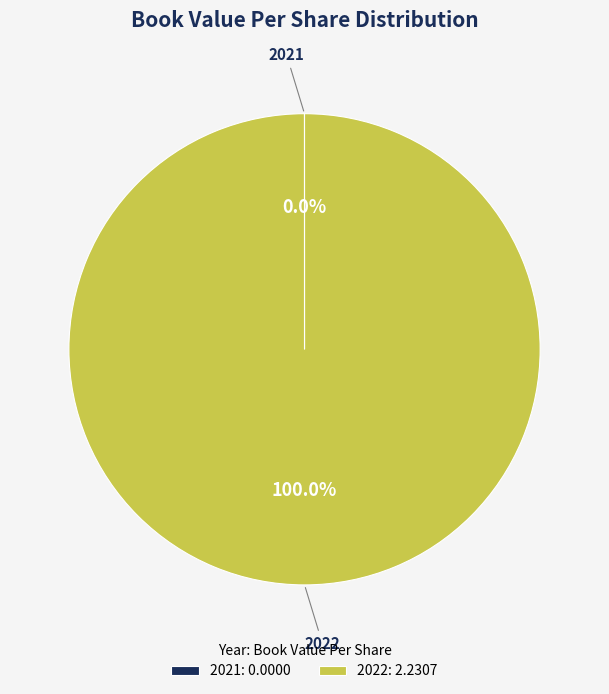

Which category has the biggest portion of the pie?

2022